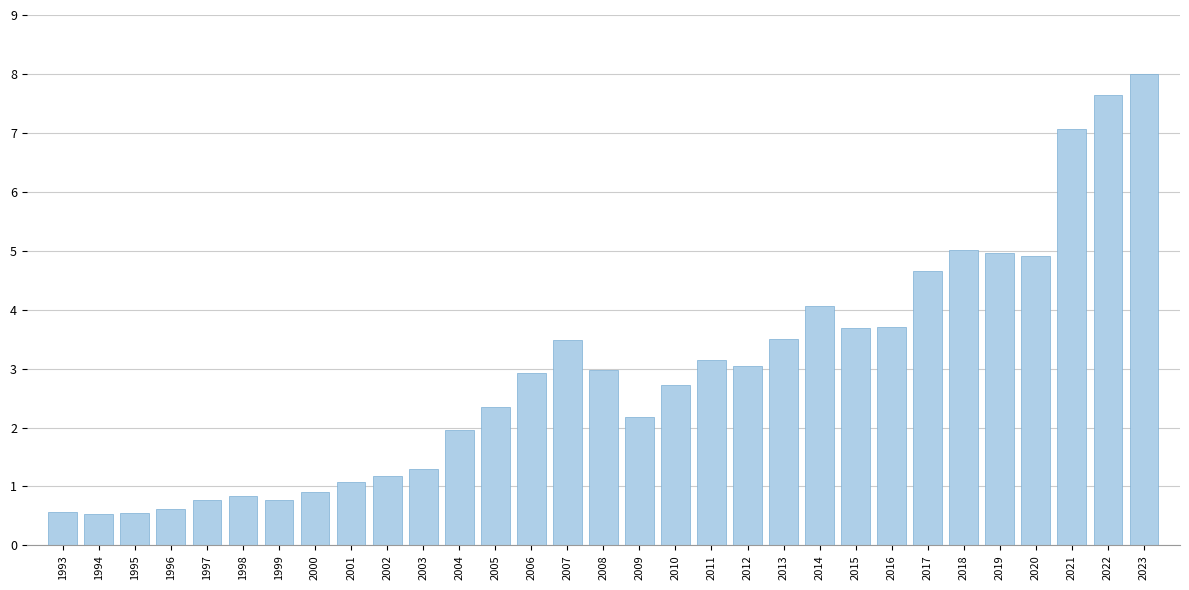

What is the change in value from 1995 to 2008?

+2.4